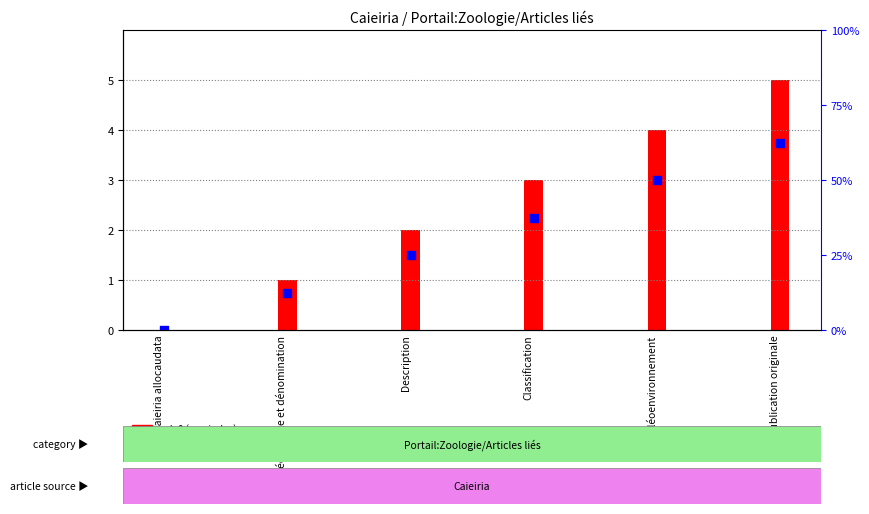

Which series reaches the minimum Y coordinate?

col_0 (row index)